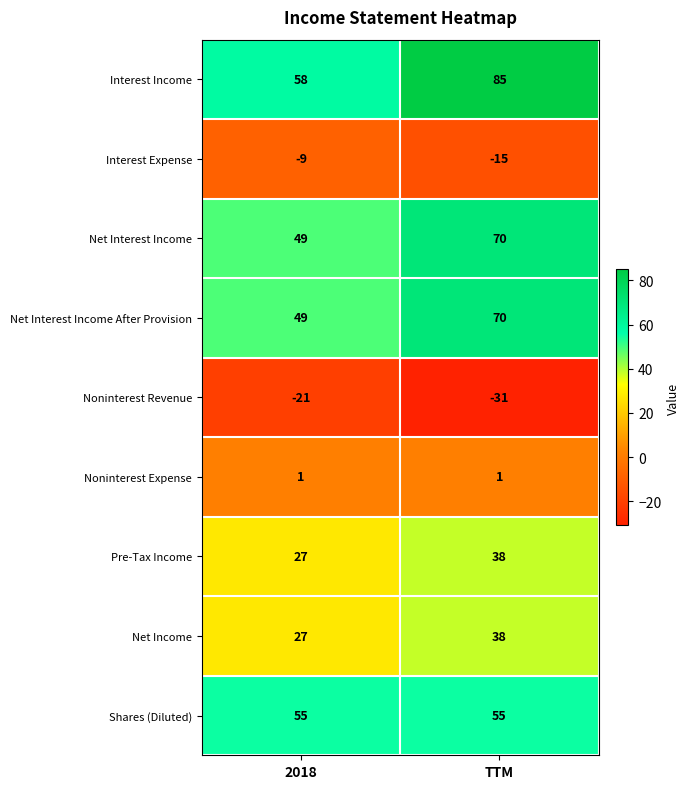

Which category has the lowest value across all series?

TTM